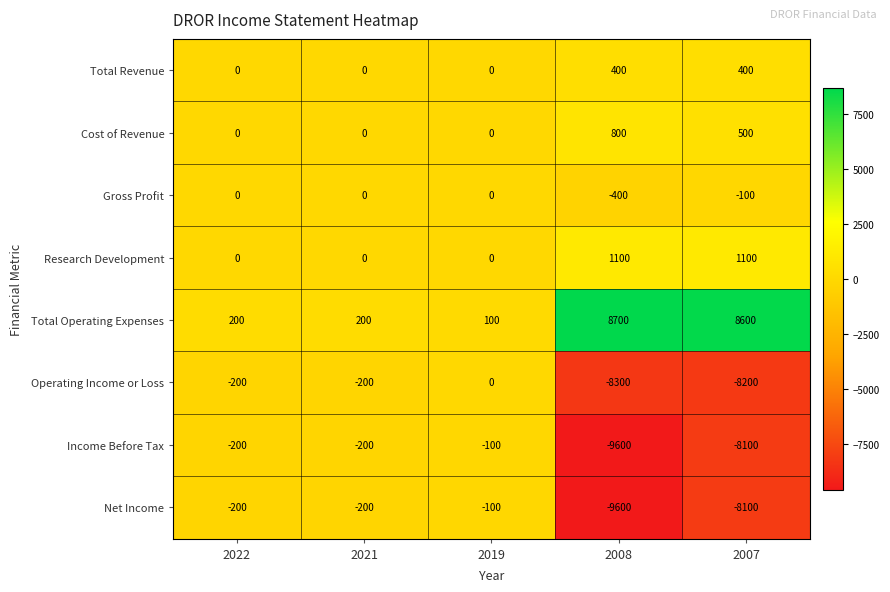

Where is Net Income nearest to the value -4850?

2007